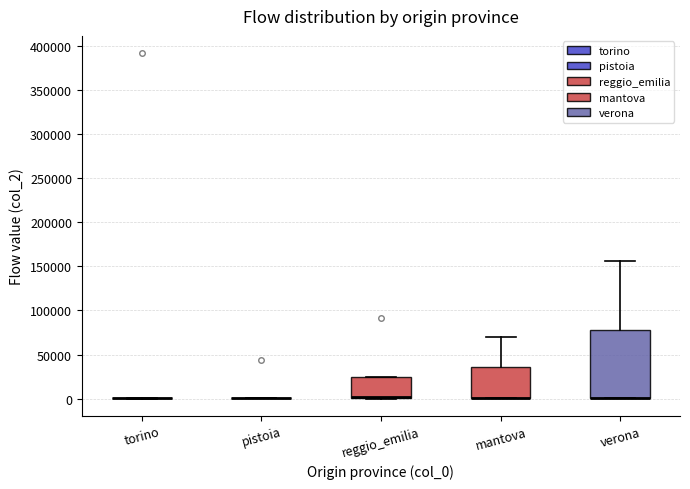

Reading left to right, read every box against the y-axis: the position of its median line, the range the box covers, and the ends of its whiskers. The values are not printed on the chart, so give them approximately, as read against the axis.

torino: box collapsed to a line at 0, whiskers 0 to 0
pistoia: box collapsed to a line at 0, whiskers 0 to 0
reggio_emilia: median 0 (drawn on the box's lower edge), box 0 to 25000, whiskers 0 to 25000
mantova: median 0 (drawn on the box's lower edge), box 0 to 35000, whiskers 0 to 70000
verona: median 0 (drawn on the box's lower edge), box 0 to 80000, whiskers 0 to 155000